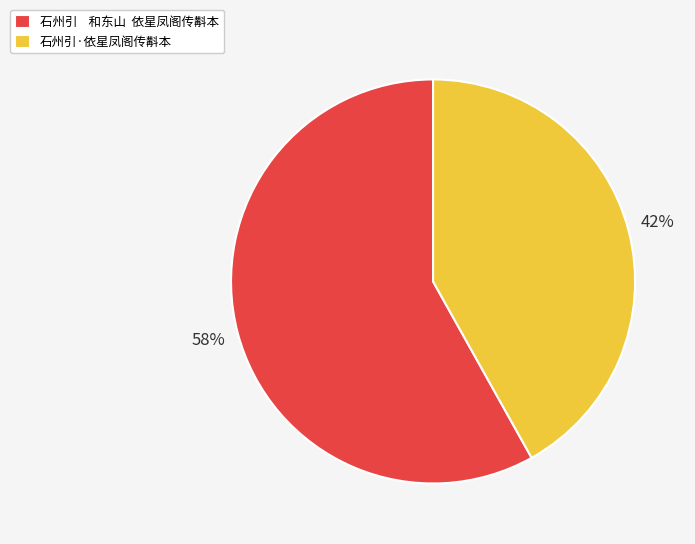

Which category has the smallest portion of the pie?

石州引·依星凤阁传斠本